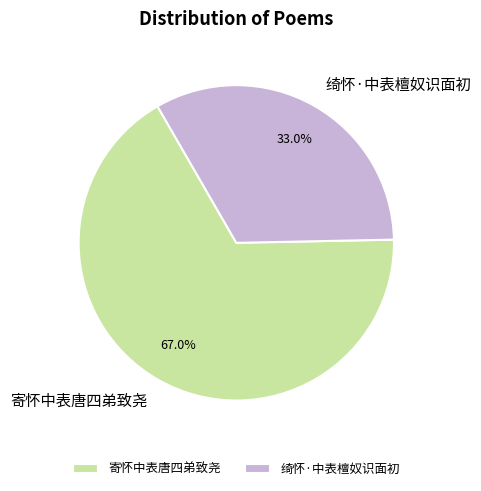

What is the ratio of the value at 绮怀·中表檀奴识面初 to the value at 寄怀中表唐四弟致尧?

0.5